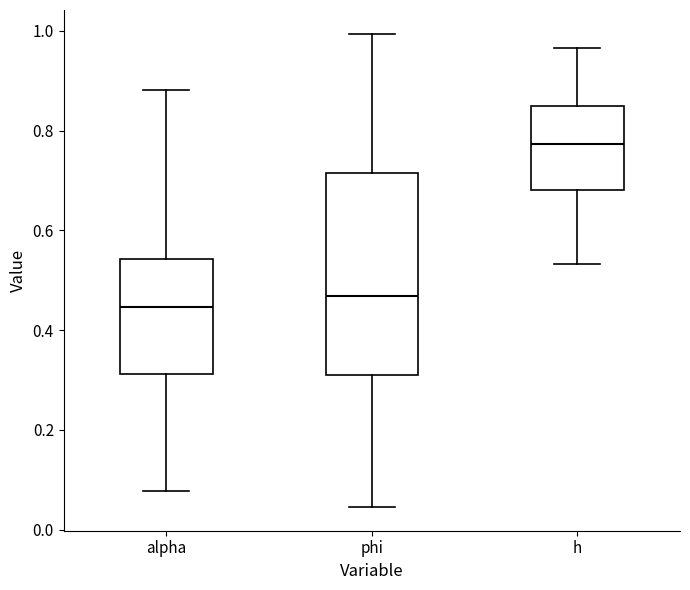

Reading left to right, transcribe this box plot: for each box, give where its median line is, the range the box spans, and where its two whiskers end, as read against the y-axis. The values are not printed on the chart, so give them approximately, as read against the axis.

alpha: median 0.44, box 0.32 to 0.54, whiskers 0.08 to 0.88
phi: median 0.46, box 0.32 to 0.72, whiskers 0.04 to 1.00
h: median 0.78, box 0.68 to 0.86, whiskers 0.54 to 0.96